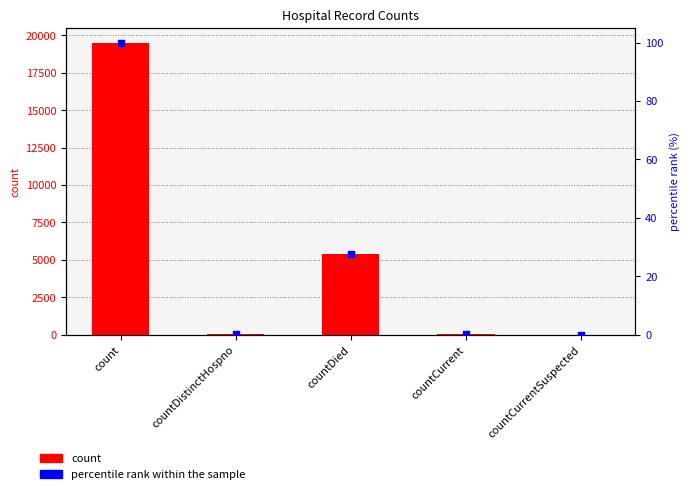

Is the value of percentile rank within the sample at count greater than the value of count at countDistinctHospno?

Yes